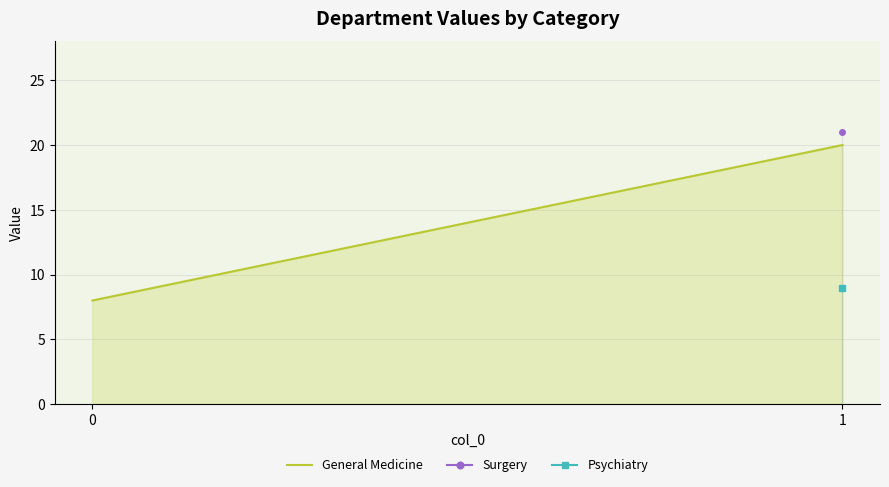

What is the average value?

14